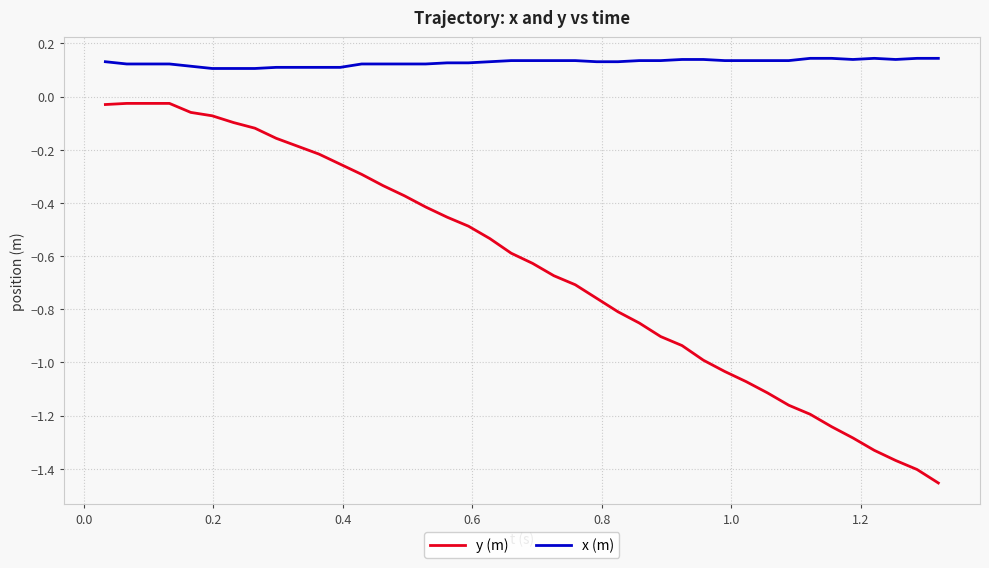

Rank the series by their maximum value, from lowest to highest.

y (m), x (m)